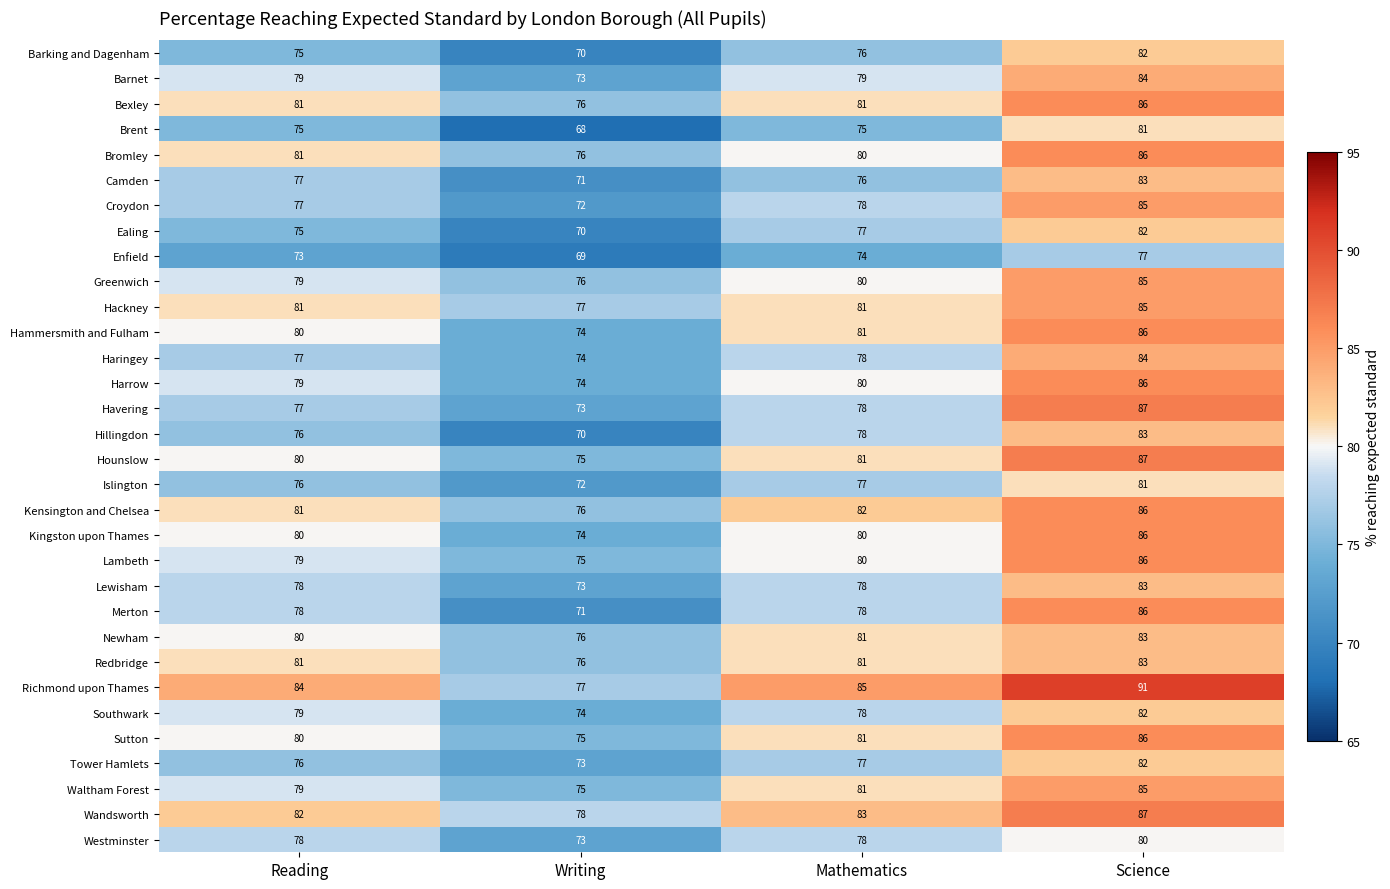

What is the sum of the Bexley values at Mathematics and Writing?

157